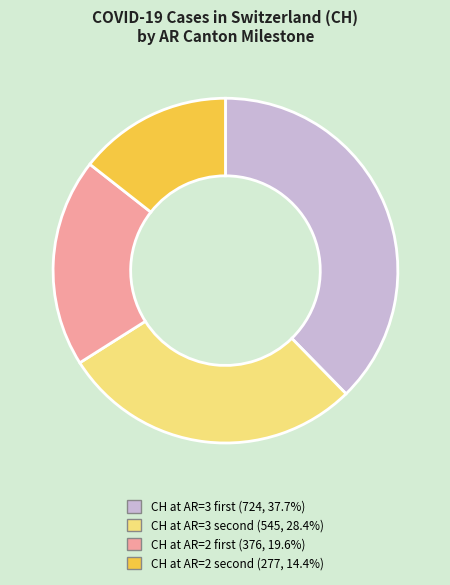

Is there a majority slice in this chart?

No